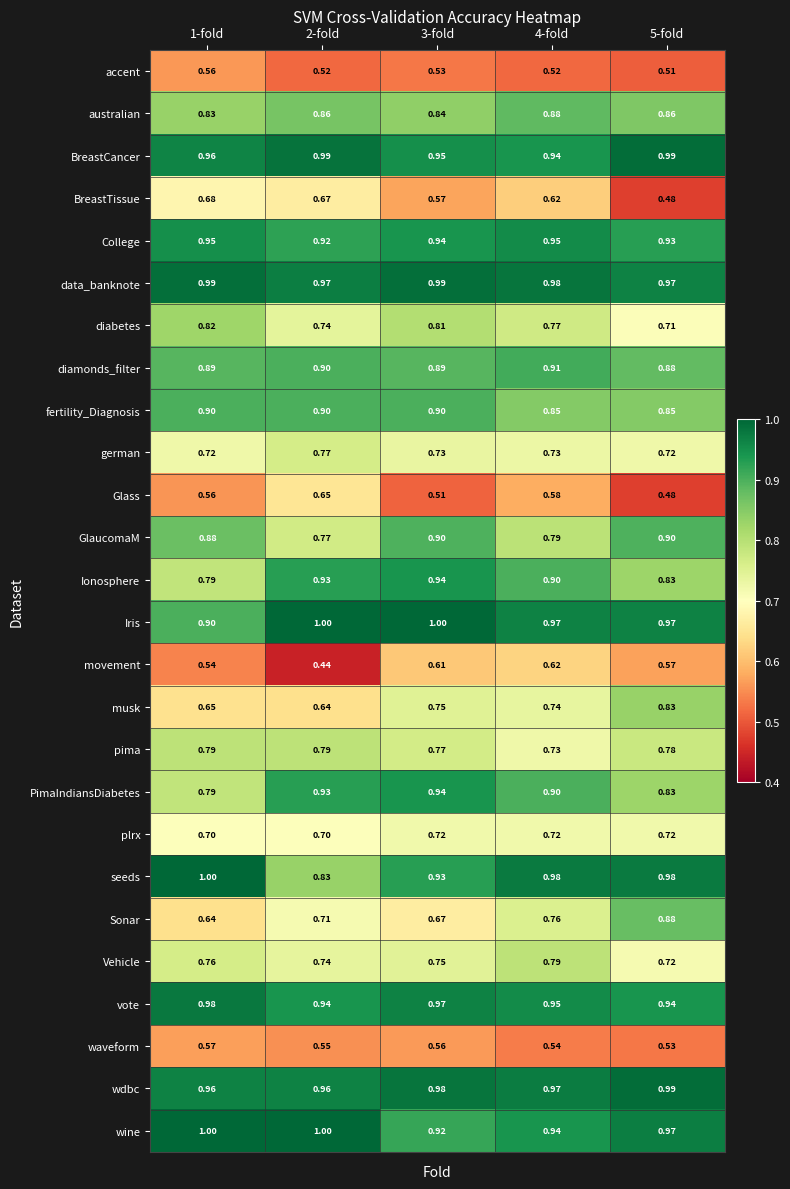

Which series has the largest total across all categories?

data_banknote